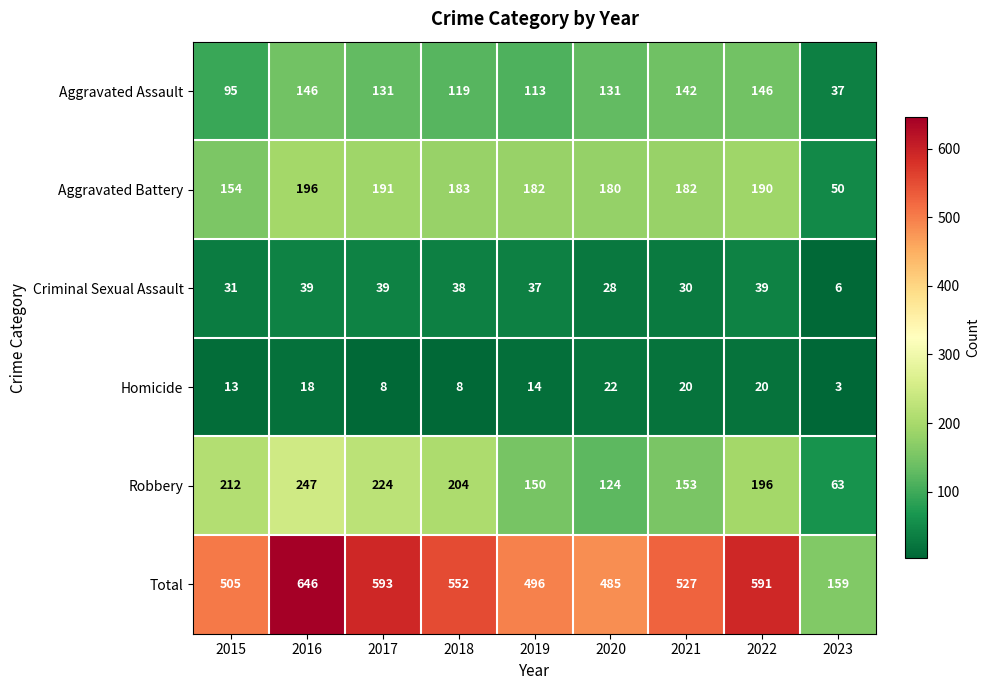

Rank the series by their maximum value, from lowest to highest.

Homicide, Criminal Sexual Assault, Aggravated Assault, Aggravated Battery, Robbery, Total